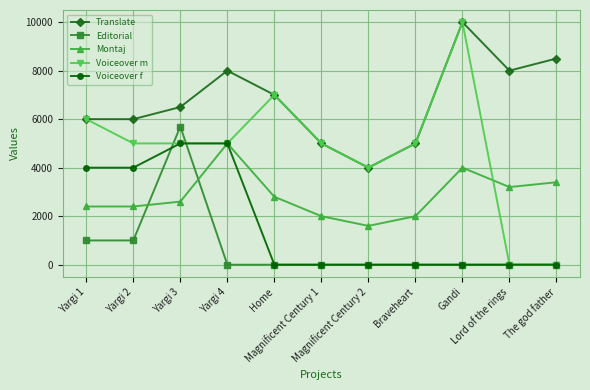

Count the number of categories in the chart.

11